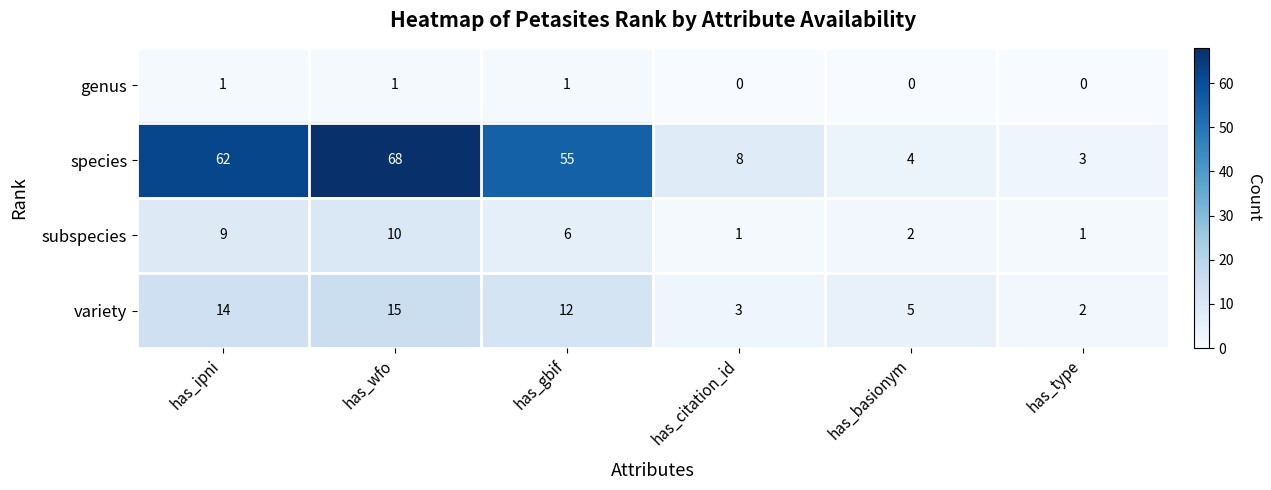

Reading left to right, extract all data points from this chart.

genus: 1	1	1	0	0	0
species: 62	68	55	8	4	3
subspecies: 9	10	6	1	2	1
variety: 14	15	12	3	5	2